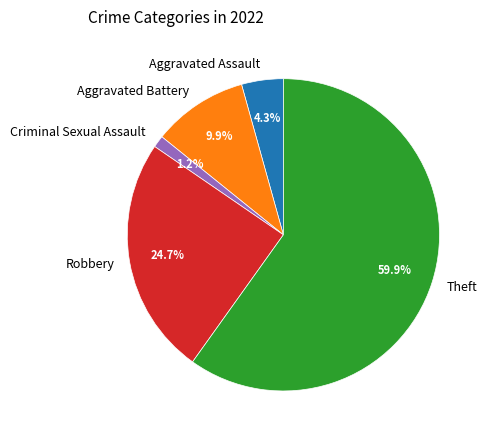

Count the number of slices in the pie.

5